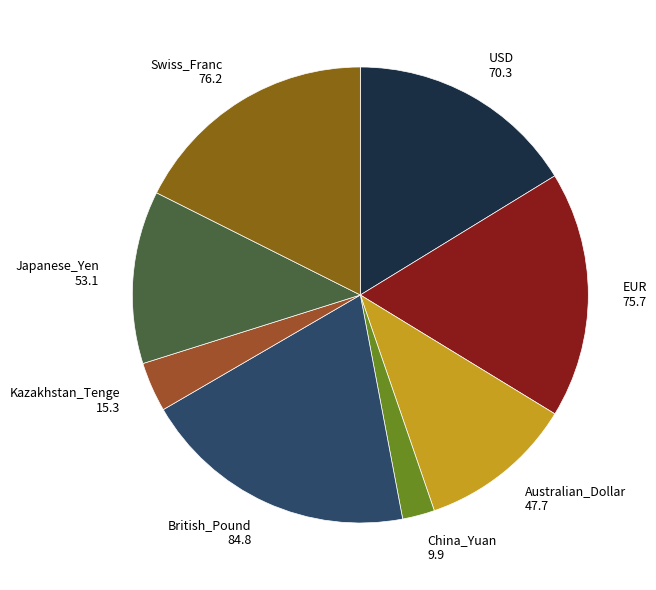

How many segments does this pie chart have?

8